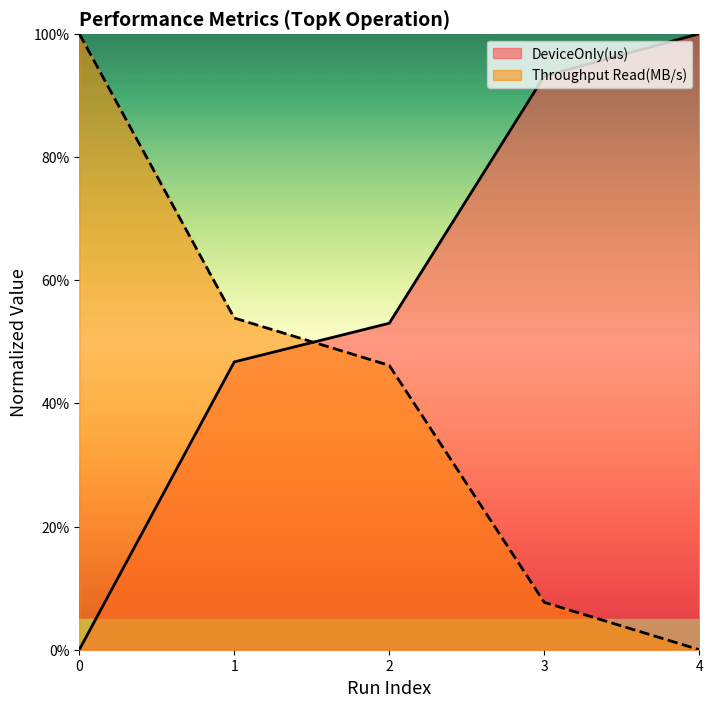

Which series has the widest spread of values?

DeviceOnly(us)